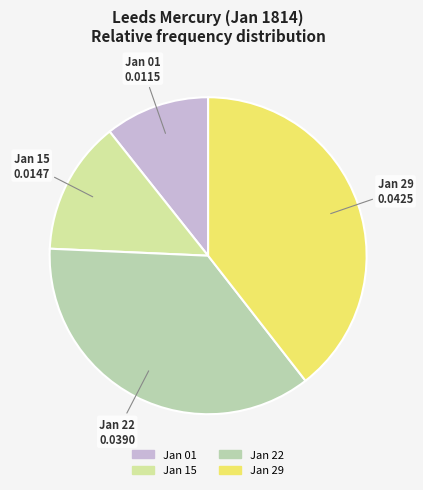

The Jan 22 slice represents 30% of the pie. True or false?

False